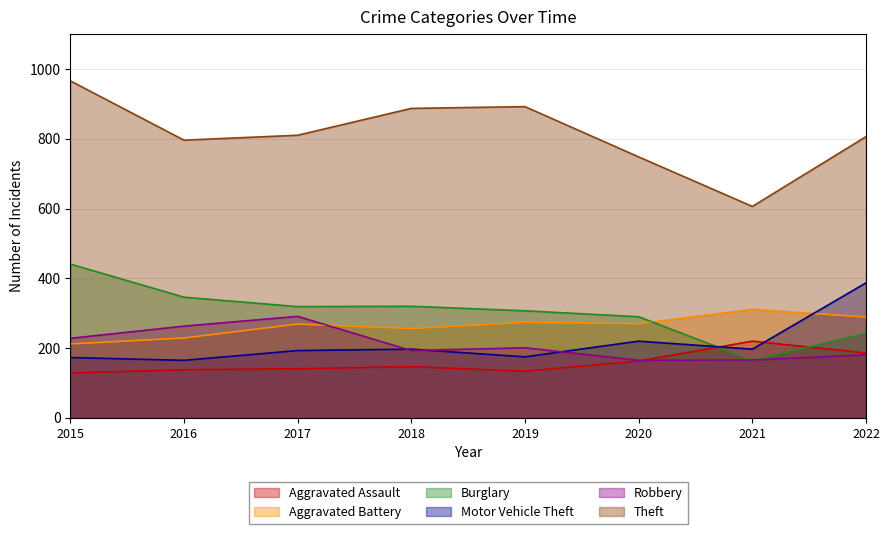

What is the average value of the Theft series?

814